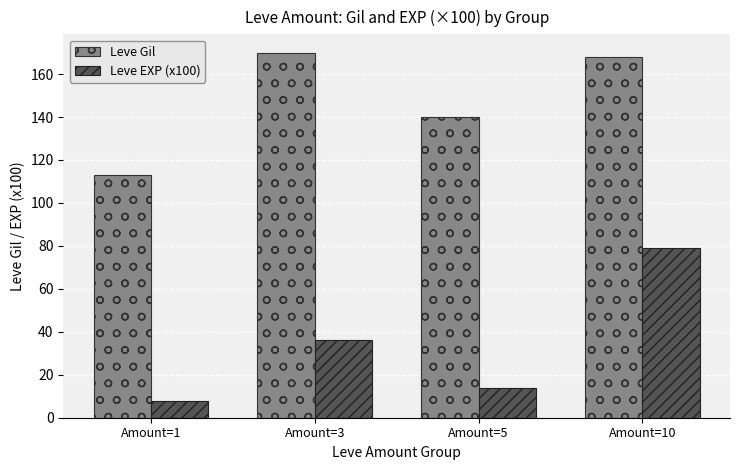

What is the lowest value of the Leve EXP (x100) series?

8